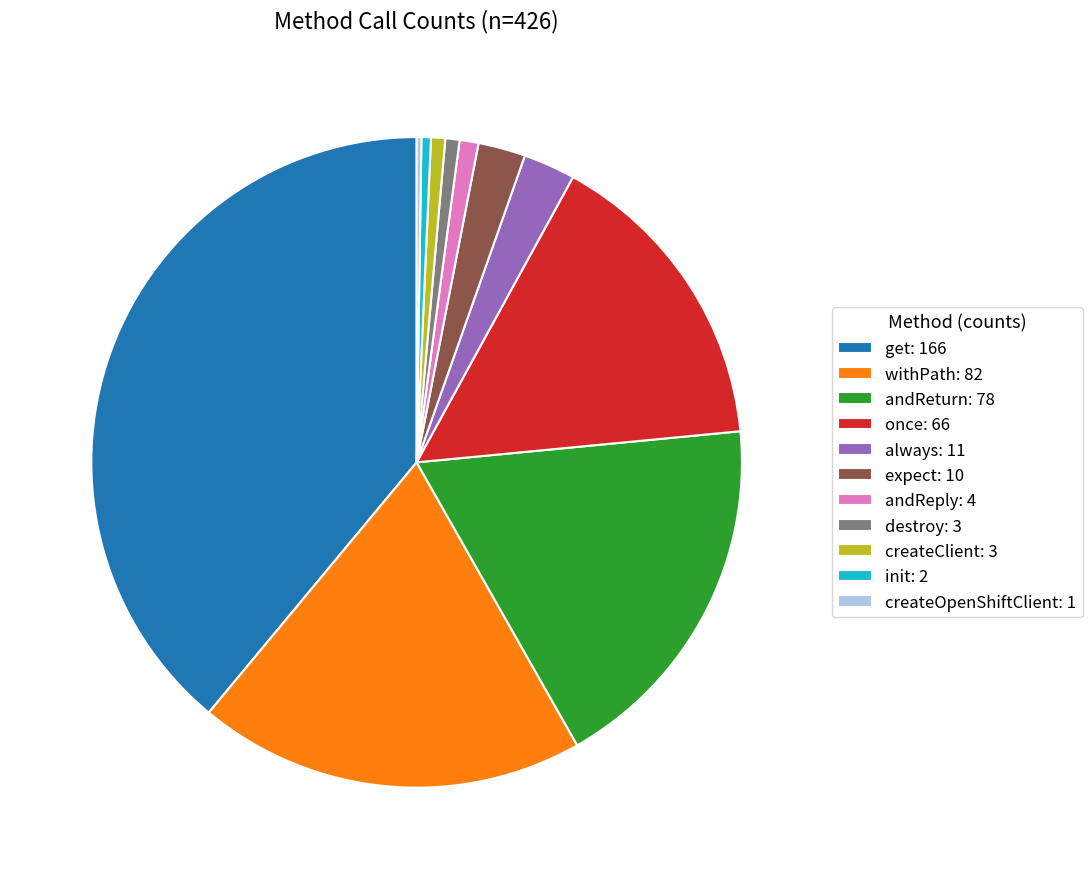

Is there any slice that represents more than half of the pie?

No